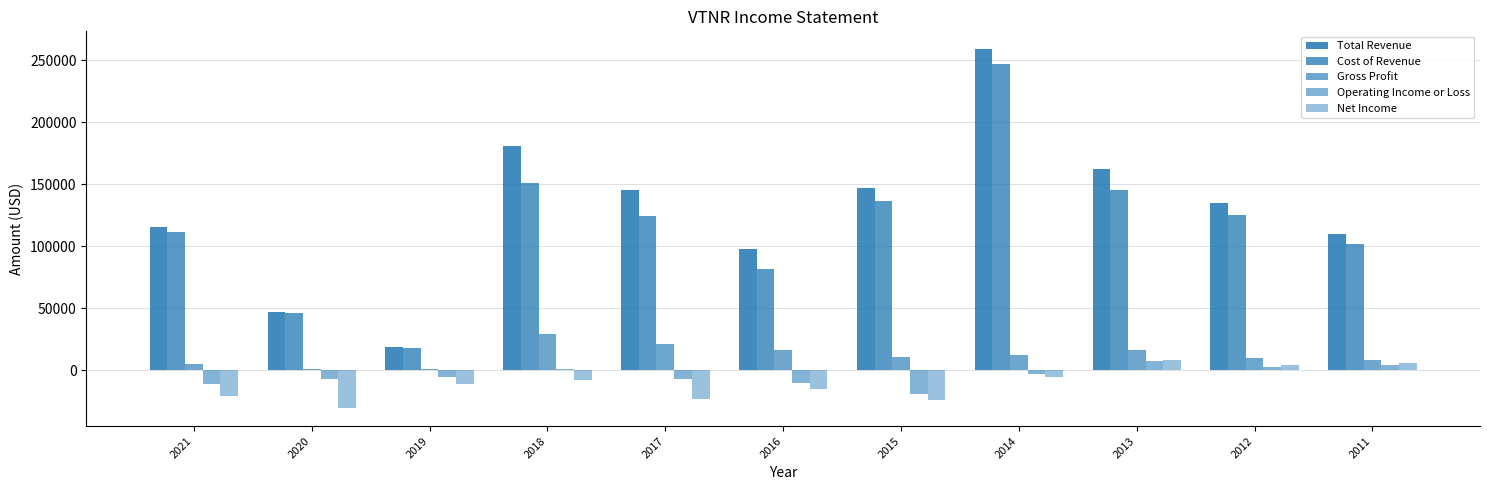

Between 2016 and 2011, which is larger?

2011